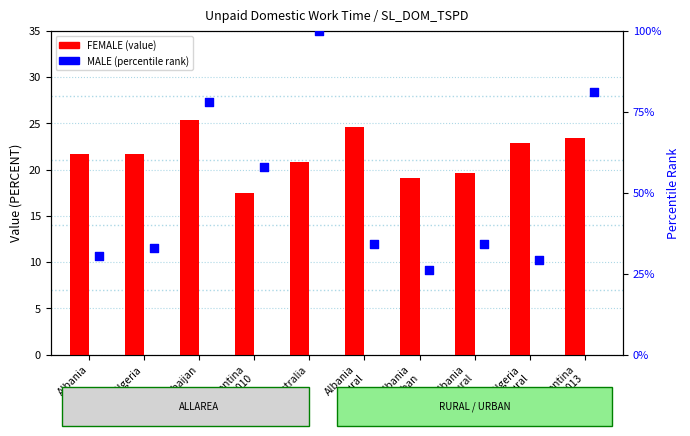

Which series has the widest spread of Y values?

MALE (percentile)